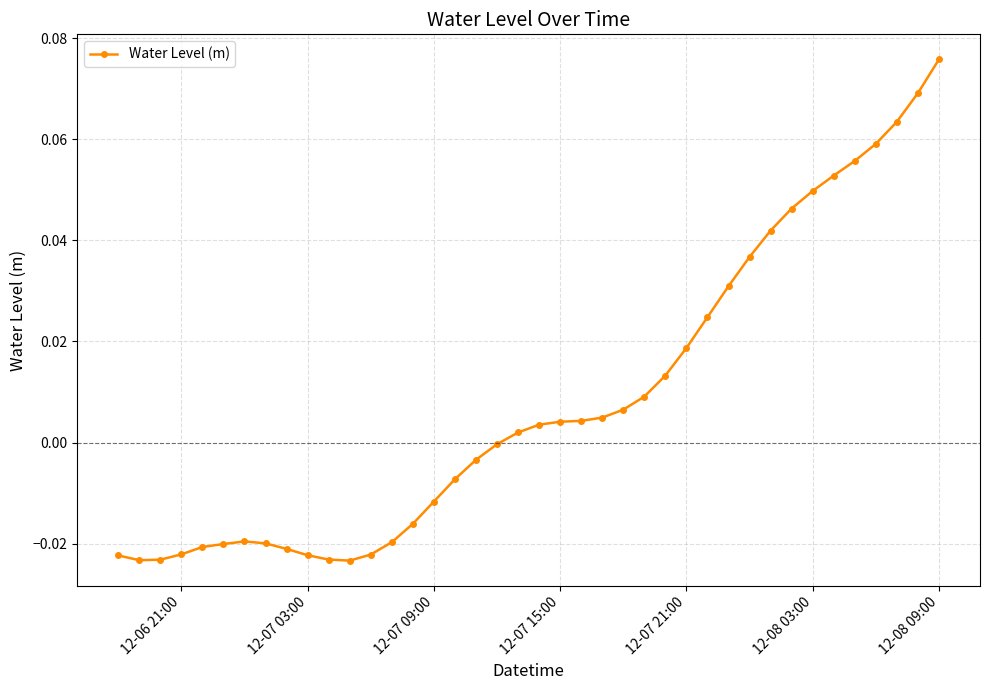

True or false: there are more than 0 points higher than both neighbors.

True